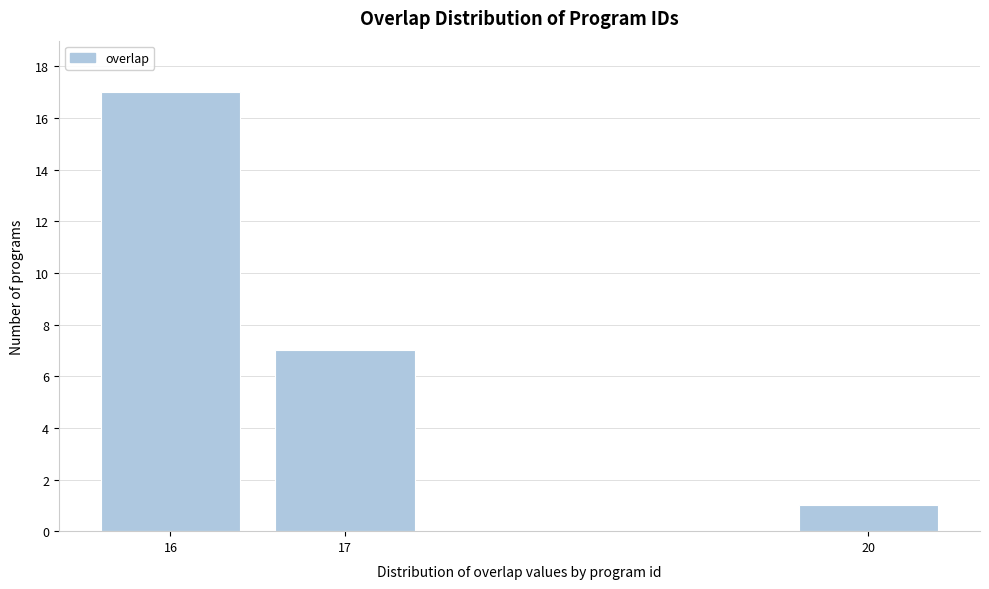

Reading left to right, what are all the values shown in this chart?

17	7	1